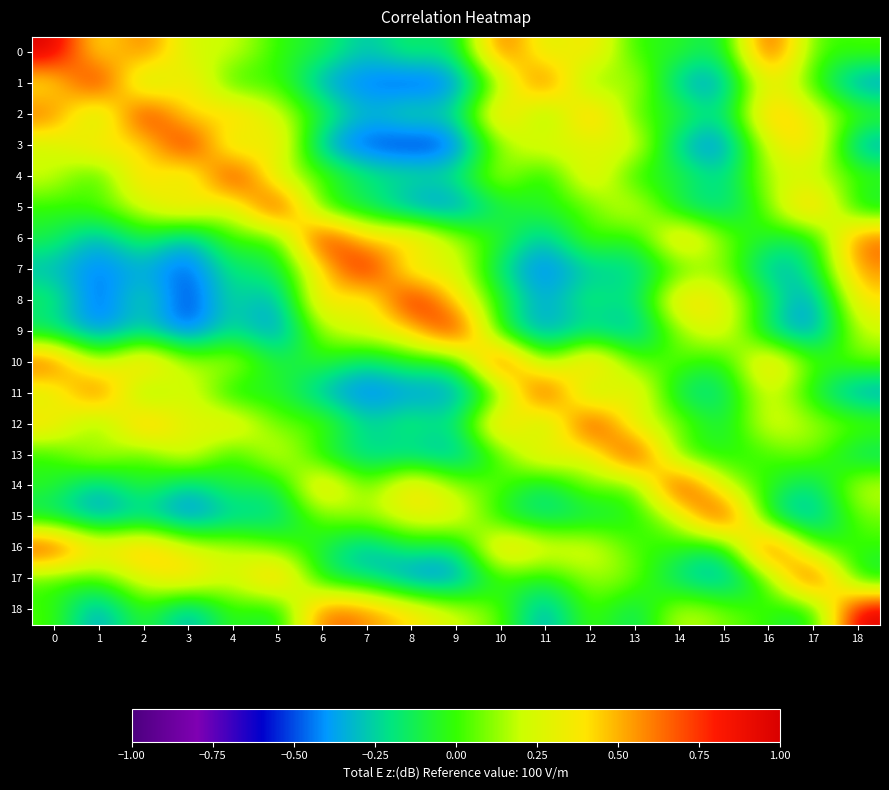

Reading left to right, transcribe all the data shown in this chart.

0: 0=1.0	1=0.3	2=0.7	3=0.2	4=0.2	5=-0.0	6=-0.1	7=-0.3	8=-0.1	9=-0.2	10=0.8	11=0.2	12=0.5	13=-0.1	14=-0.0	15=-0.2	16=0.9	17=-0.0	18=0.0
1: 0=0.3	1=1.0	2=-0.0	3=0.5	4=-0.1	5=0.1	6=-0.4	7=-0.5	8=-0.5	9=-0.5	10=0.1	11=0.8	12=-0.1	13=0.3	14=-0.4	15=-0.4	16=0.4	17=-0.0	18=-0.4
2: 0=0.7	1=-0.0	2=1.0	3=0.3	4=0.6	5=0.2	6=-0.0	7=-0.3	8=-0.1	9=-0.3	10=0.6	11=-0.1	12=0.7	13=-0.1	14=0.0	15=-0.3	16=0.6	17=0.3	18=0.0
3: 0=0.2	1=0.5	2=0.3	3=1.0	4=0.1	5=0.5	6=-0.4	7=-0.5	8=-0.6	9=-0.5	10=0.1	11=0.4	12=0.2	13=0.4	14=-0.3	15=-0.5	16=0.3	17=0.5	18=-0.4
4: 0=0.2	1=-0.1	2=0.6	3=0.1	4=1.0	5=0.1	6=0.1	7=-0.2	8=-0.2	9=-0.2	10=0.3	11=-0.2	12=0.5	13=-0.1	14=-0.0	15=-0.3	16=0.2	17=0.2	18=0.1
5: 0=-0.0	1=0.1	2=0.2	3=0.5	4=0.1	5=1.0	6=-0.1	7=-0.2	8=-0.4	9=-0.5	10=-0.1	11=-0.0	12=0.0	13=0.3	14=-0.2	15=-0.3	16=0.1	17=0.7	18=-0.2
6: 0=-0.1	1=-0.4	2=-0.0	3=-0.4	4=0.1	5=-0.1	6=1.0	7=0.4	8=0.5	9=0.2	10=-0.0	11=-0.4	12=0.1	13=-0.1	14=0.6	15=0.1	16=-0.1	17=-0.2	18=0.7
7: 0=-0.3	1=-0.5	2=-0.3	3=-0.5	4=-0.2	5=-0.2	6=0.4	7=1.0	8=0.2	9=0.3	10=-0.3	11=-0.5	12=-0.3	13=-0.3	14=-0.0	15=0.2	16=-0.4	17=-0.2	18=0.6
8: 0=-0.1	1=-0.5	2=-0.1	3=-0.6	4=-0.2	5=-0.4	6=0.5	7=0.2	8=1.0	9=0.4	10=-0.0	11=-0.4	12=-0.1	13=-0.3	14=0.5	15=0.3	16=-0.1	17=-0.5	18=0.4
9: 0=-0.2	1=-0.5	2=-0.3	3=-0.5	4=-0.2	5=-0.5	6=0.2	7=0.3	8=0.4	9=1.0	10=-0.2	11=-0.4	12=-0.2	13=-0.4	14=0.1	15=0.4	16=-0.3	17=-0.5	18=0.2
10: 0=0.8	1=0.1	2=0.6	3=0.1	4=0.3	5=-0.1	6=-0.0	7=-0.3	8=-0.0	9=-0.2	10=1.0	11=-0.1	12=0.7	13=-0.0	14=0.1	15=-0.1	16=0.6	17=0.0	18=0.1
11: 0=0.2	1=0.8	2=-0.1	3=0.4	4=-0.2	5=-0.0	6=-0.4	7=-0.5	8=-0.4	9=-0.4	10=-0.1	11=1.0	12=-0.1	13=0.5	14=-0.2	15=-0.2	16=0.3	17=-0.1	18=-0.4
12: 0=0.5	1=-0.1	2=0.7	3=0.2	4=0.5	5=0.0	6=0.1	7=-0.3	8=-0.1	9=-0.2	10=0.7	11=-0.1	12=1.0	13=0.1	14=0.2	15=-0.2	16=0.3	17=0.2	18=0.1
13: 0=-0.1	1=0.3	2=-0.1	3=0.4	4=-0.1	5=0.3	6=-0.1	7=-0.3	8=-0.3	9=-0.4	10=-0.0	11=0.5	12=0.1	13=1.0	14=-0.1	15=-0.0	16=-0.0	17=0.1	18=-0.2
14: 0=-0.0	1=-0.4	2=0.0	3=-0.3	4=-0.0	5=-0.2	6=0.6	7=-0.0	8=0.5	9=0.1	10=0.1	11=-0.2	12=0.2	13=-0.1	14=1.0	15=0.2	16=-0.0	17=-0.3	18=0.2
15: 0=-0.2	1=-0.4	2=-0.3	3=-0.5	4=-0.3	5=-0.3	6=0.1	7=0.2	8=0.3	9=0.4	10=-0.1	11=-0.2	12=-0.2	13=-0.0	14=0.2	15=1.0	16=-0.2	17=-0.4	18=0.1
16: 0=0.9	1=0.4	2=0.6	3=0.3	4=0.2	5=0.1	6=-0.1	7=-0.4	8=-0.1	9=-0.3	10=0.6	11=0.3	12=0.3	13=-0.0	14=-0.0	15=-0.2	16=1.0	17=-0.0	18=-0.0
17: 0=-0.0	1=-0.0	2=0.3	3=0.5	4=0.2	5=0.7	6=-0.2	7=-0.2	8=-0.5	9=-0.5	10=0.0	11=-0.1	12=0.2	13=0.1	14=-0.3	15=-0.4	16=-0.0	17=1.0	18=-0.2
18: 0=0.0	1=-0.4	2=0.0	3=-0.4	4=0.1	5=-0.2	6=0.7	7=0.6	8=0.4	9=0.2	10=0.1	11=-0.4	12=0.1	13=-0.2	14=0.2	15=0.1	16=-0.0	17=-0.2	18=1.0